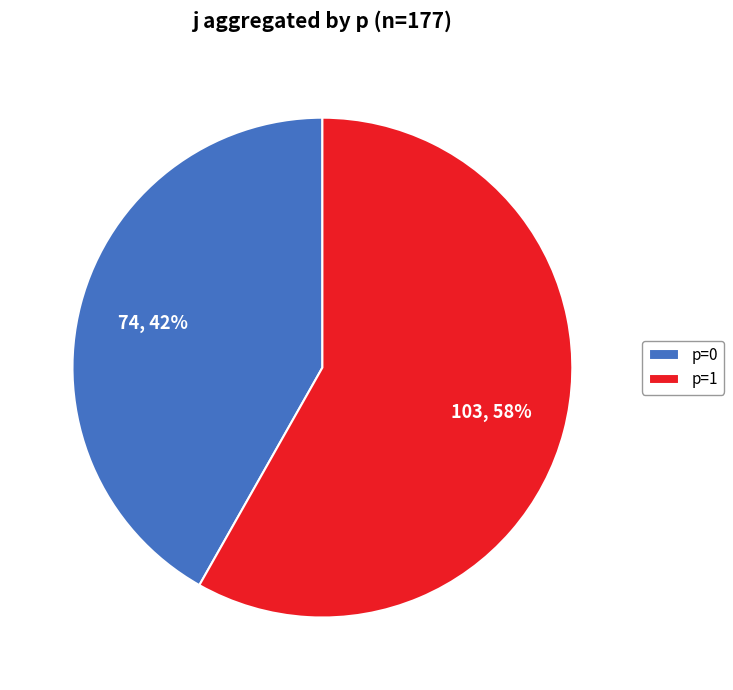

Does any single category account for the majority?

Yes